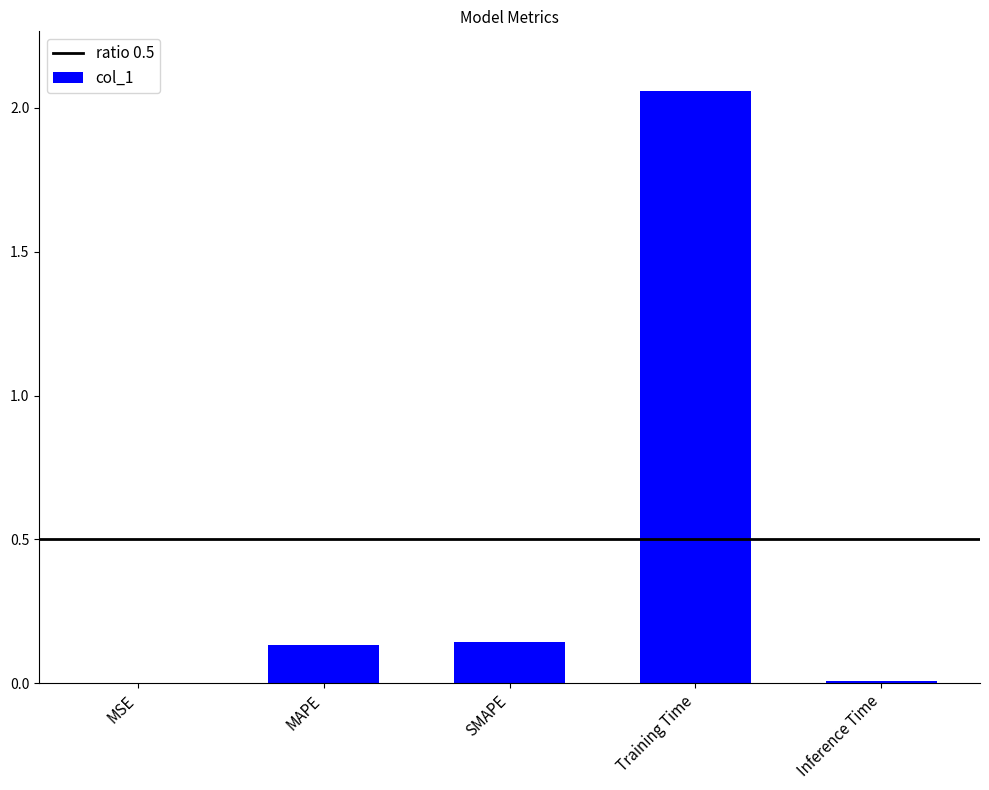

What is the sum of all values?

2.3